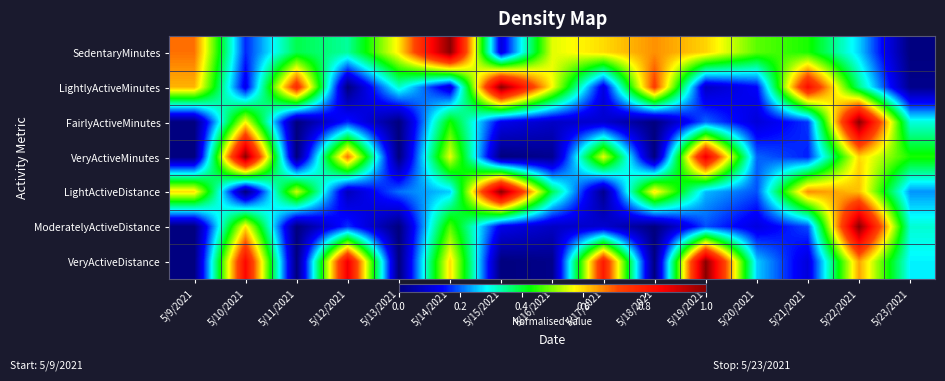

What is the spread (max minus min) of values at 5/19/2021?

0.9